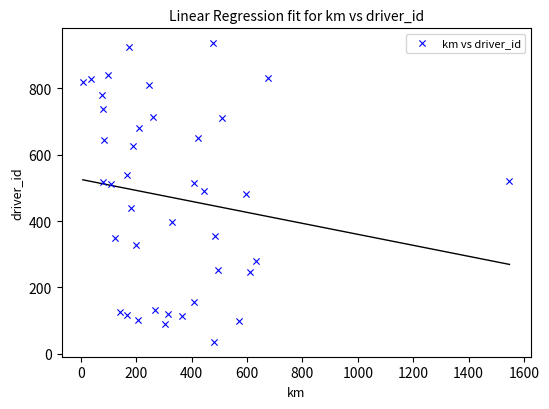

What is the range of Y values (max minus min)?

900